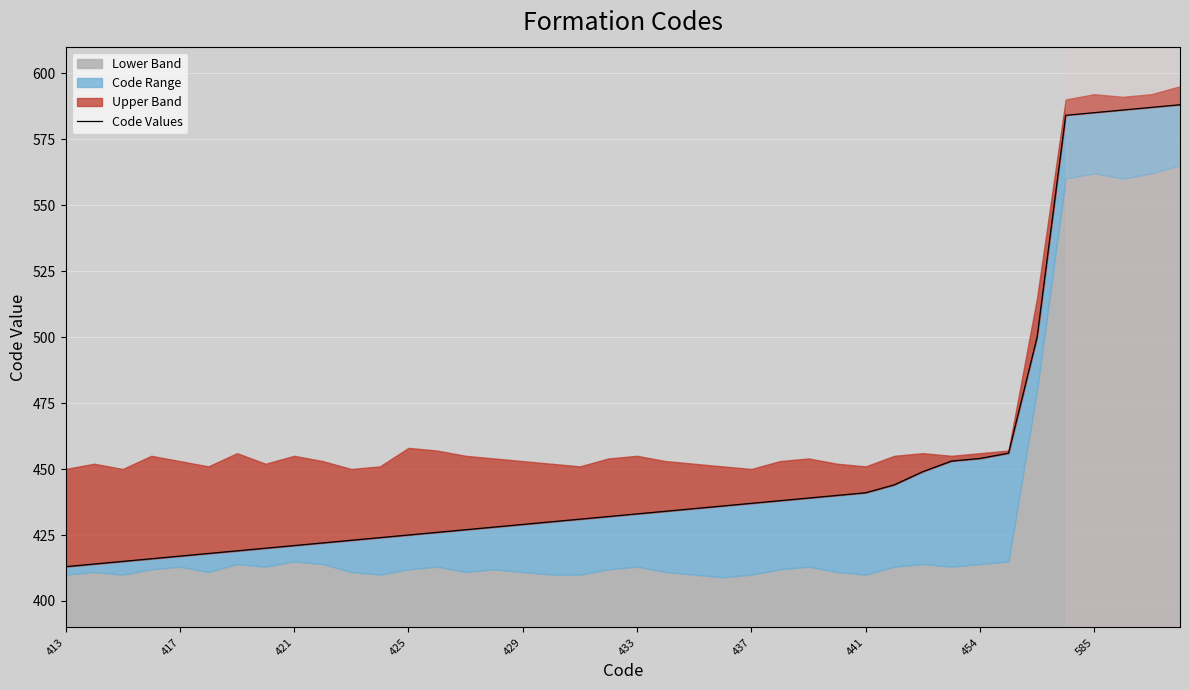

What is the maximum value shown in the chart?

588